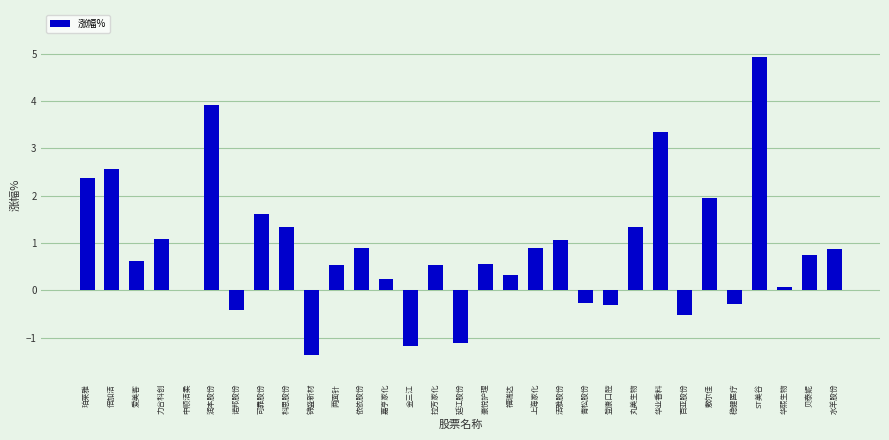

Which label corresponds to the largest value in the chart?

ST美谷